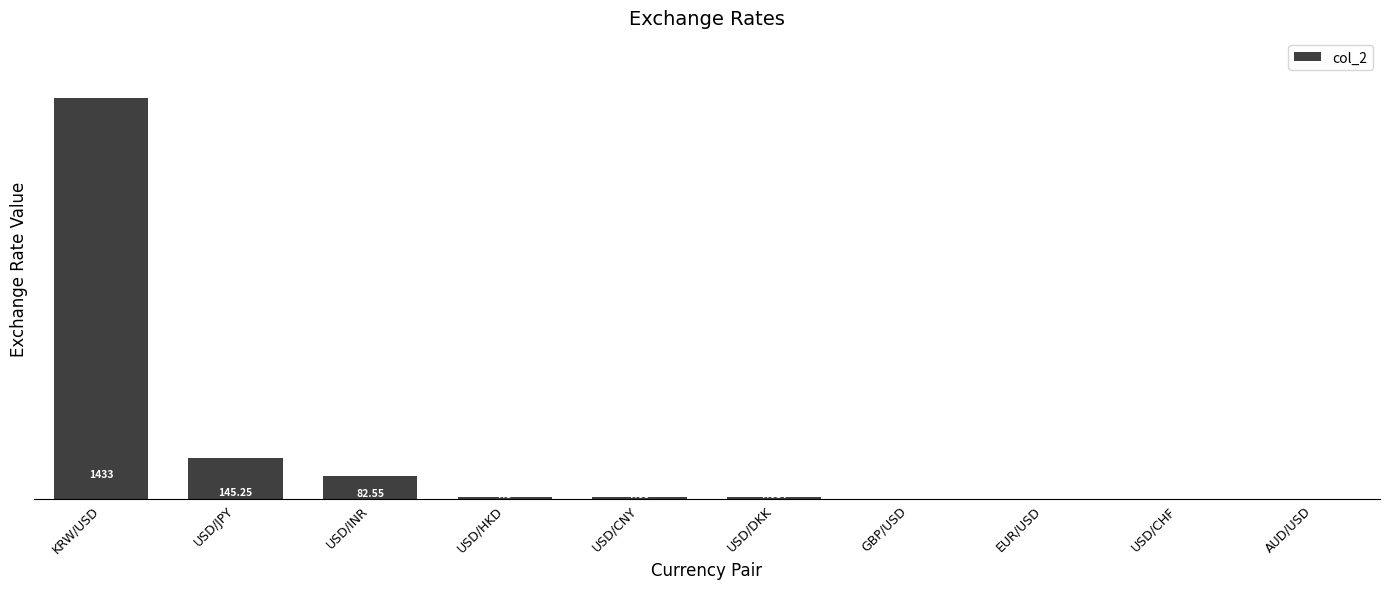

Which has a higher value, AUD/USD or USD/INR?

USD/INR